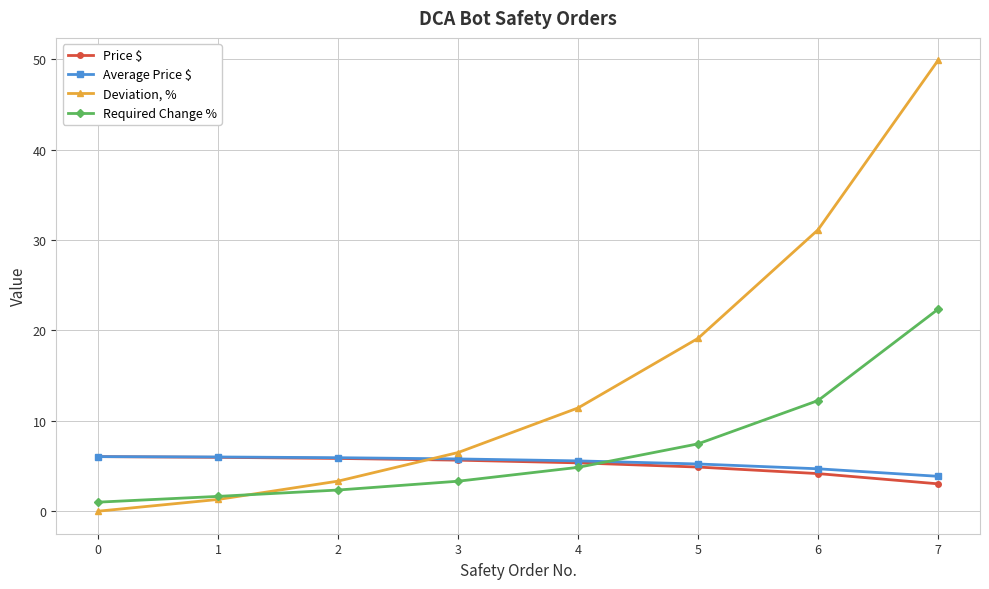

What is the difference between the Deviation, % values at 7 and 5?

30.7